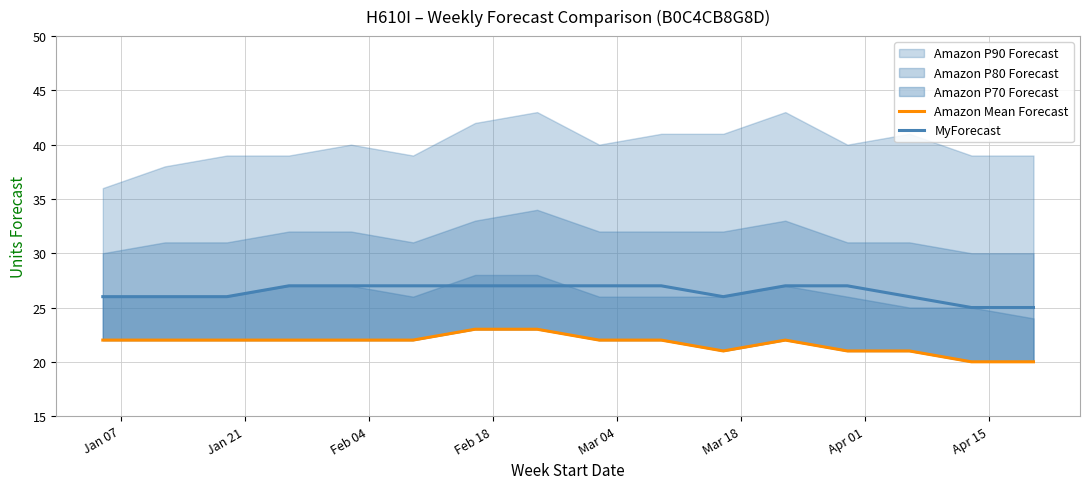

What is the difference between the highest and lowest values at Jan 07?

4